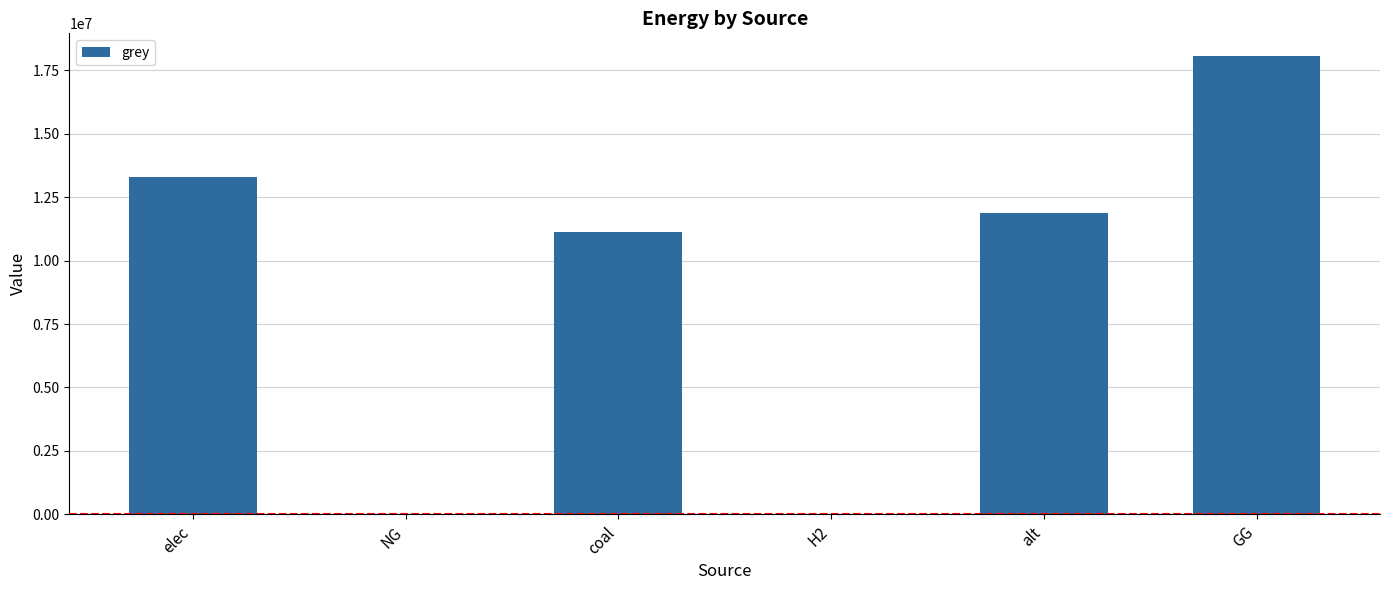

What is the sum of all values?

54305011.9